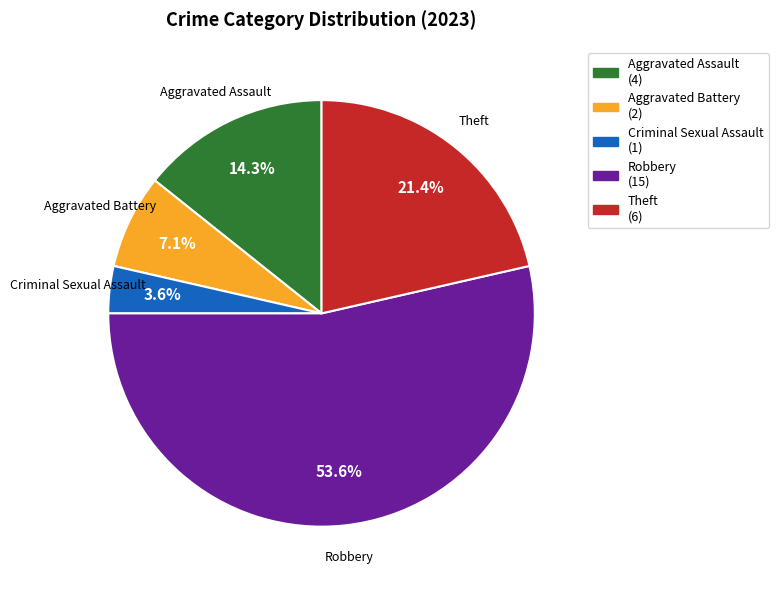

Is there a majority slice in this chart?

Yes